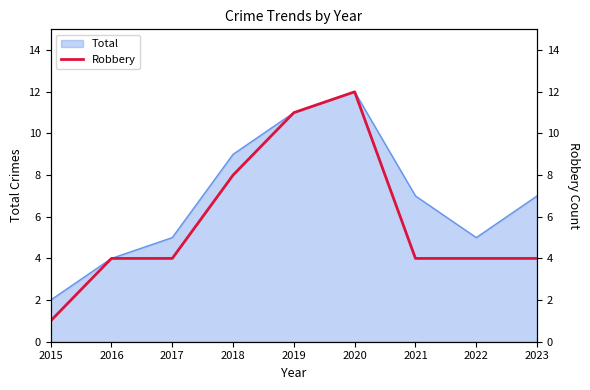

At which category does the chart reach its peak across all series?

2020